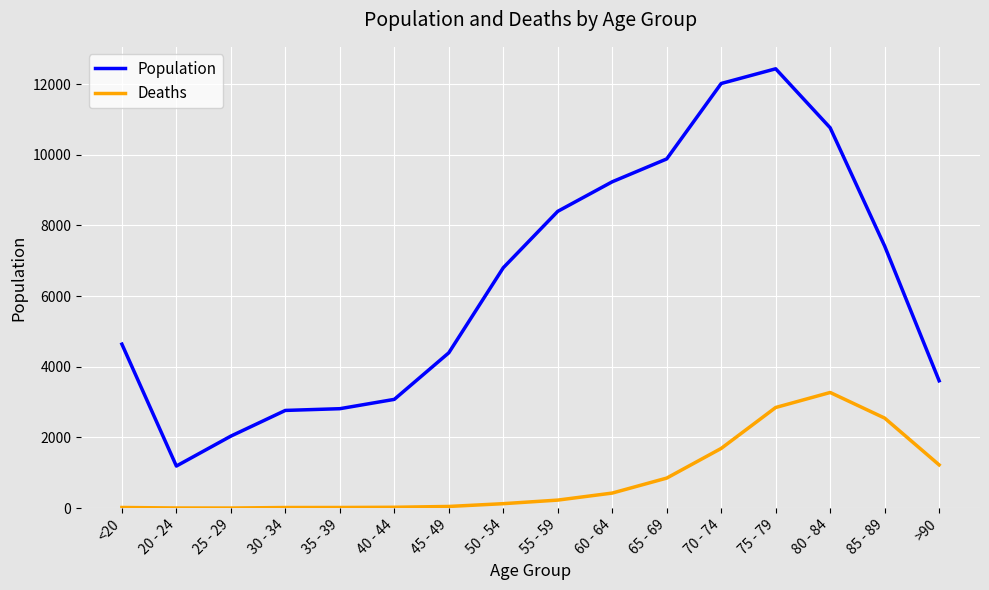

At which category is the sum across all series the highest?

75 - 79